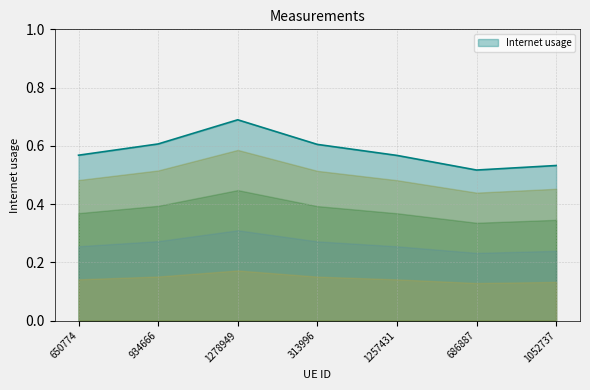

How many lines are shown in the chart?

1